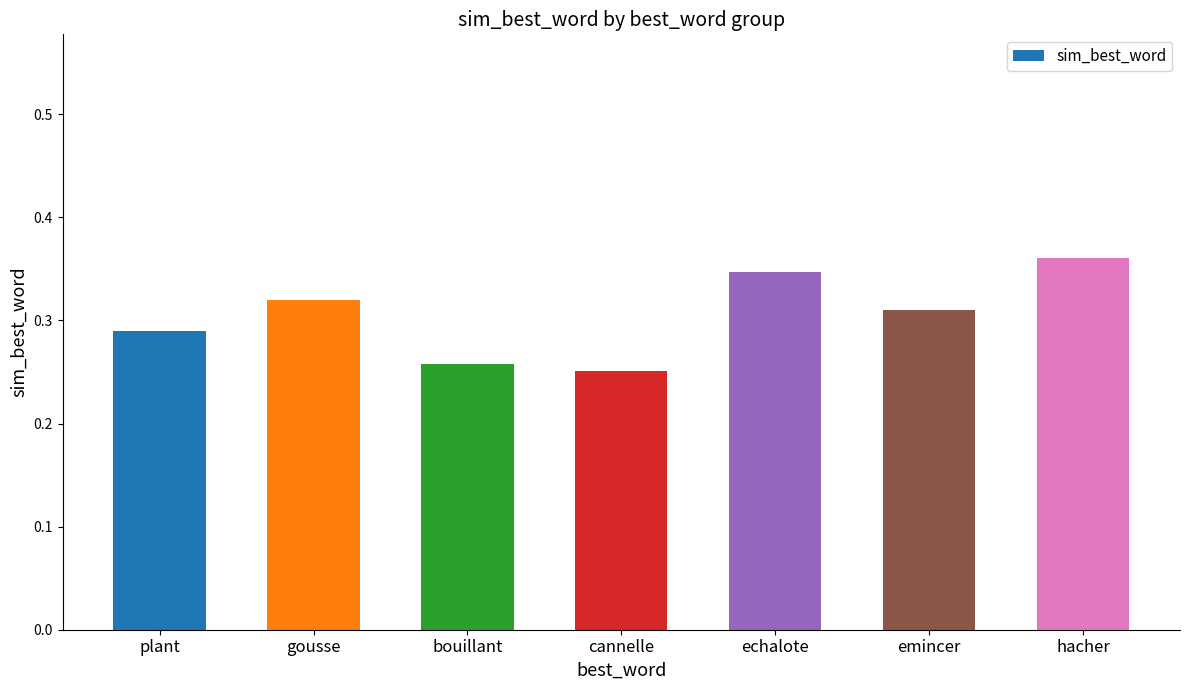

What is the label of the 6th bar from the right?

gousse